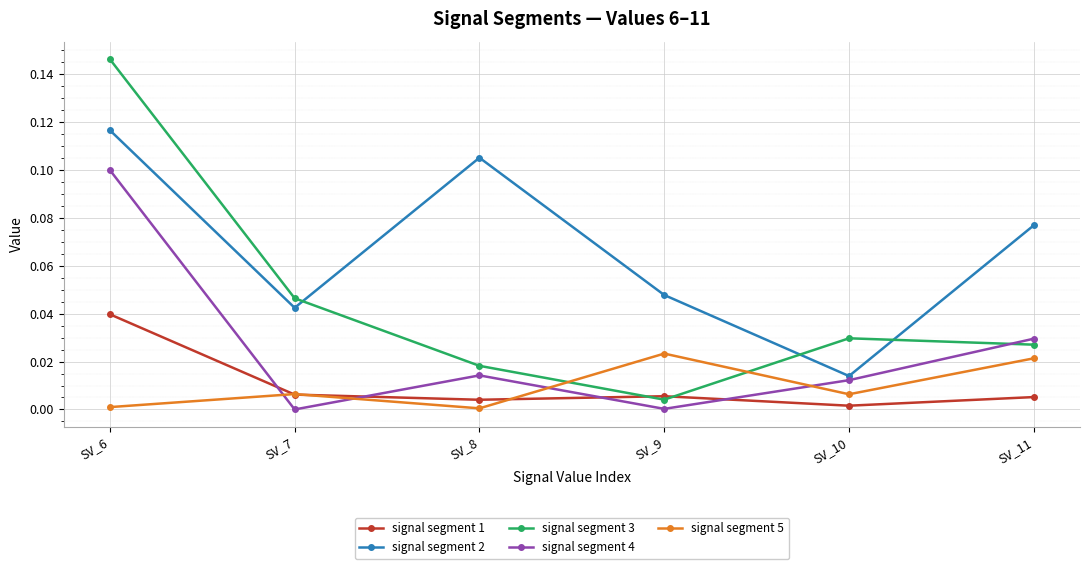

Is the value of signal segment 5 at SV_6 greater than the value of signal segment 4 at SV_11?

No